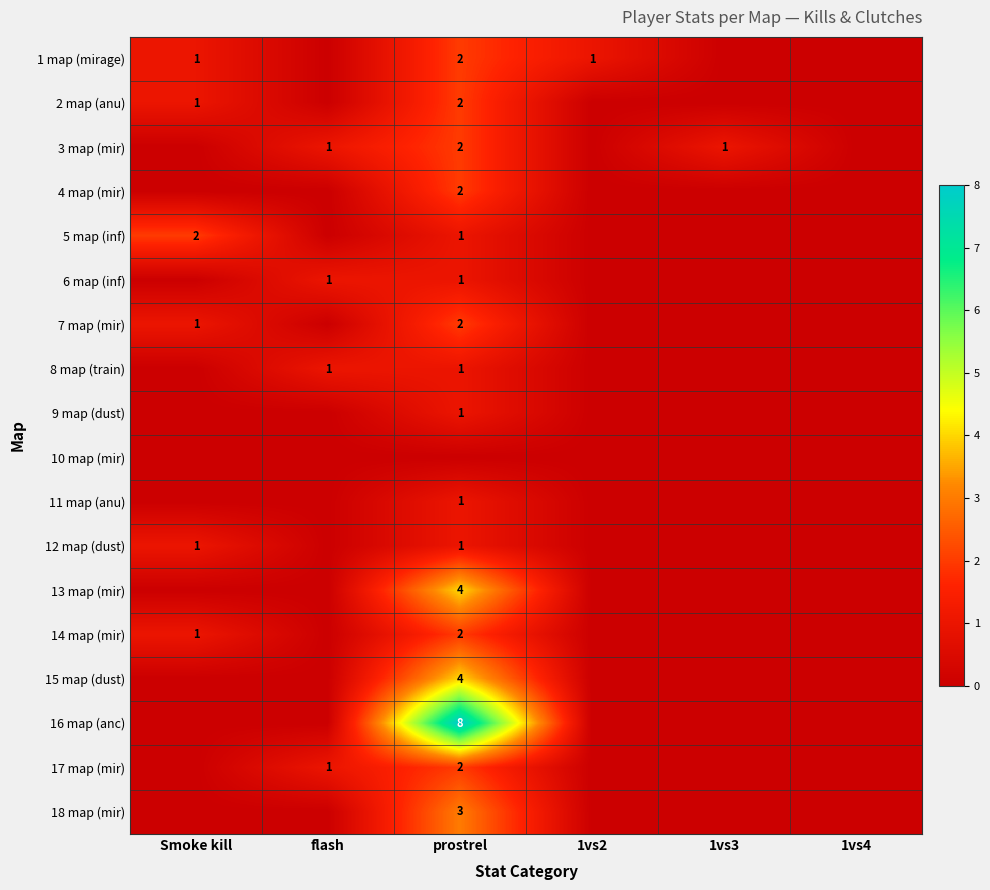

What is the total value across all series at 1vs3?

1